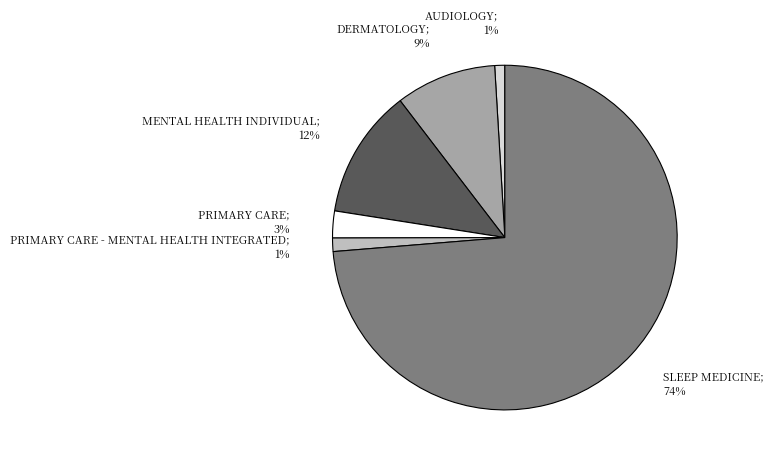

Is there any slice that represents more than half of the pie?

Yes